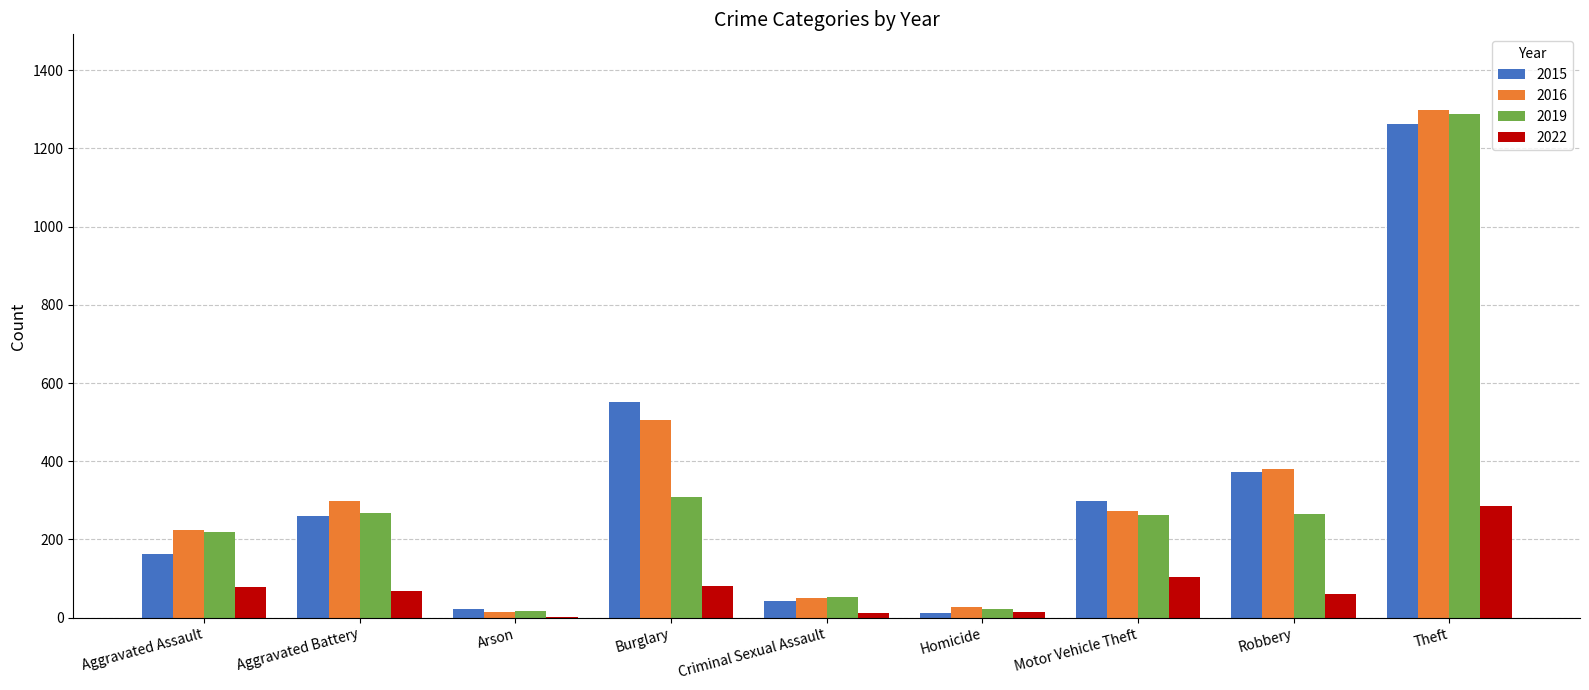

What is the greatest value displayed?

1297